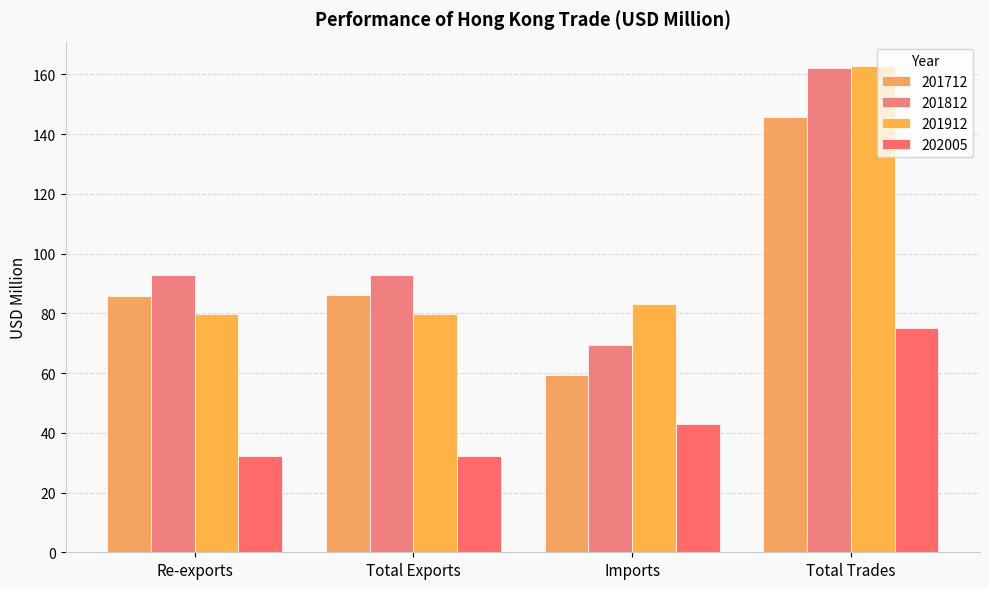

List the series in order of their peak value, lowest first.

202005, 201712, 201812, 201912